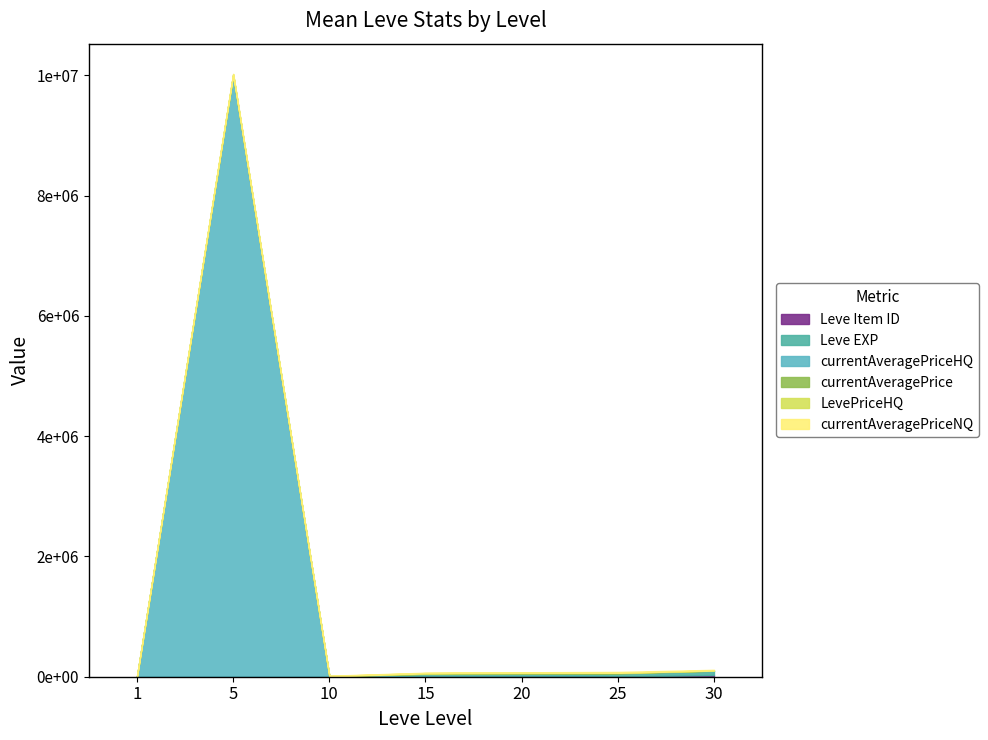

What is the difference between the maximum and minimum values in the currentAveragePrice series?

11750